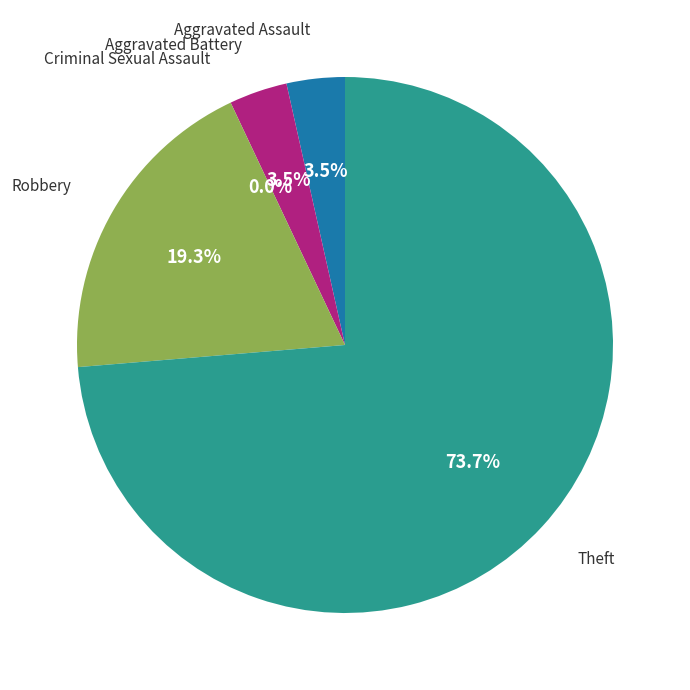

Which slice is the smallest?

Criminal Sexual Assault